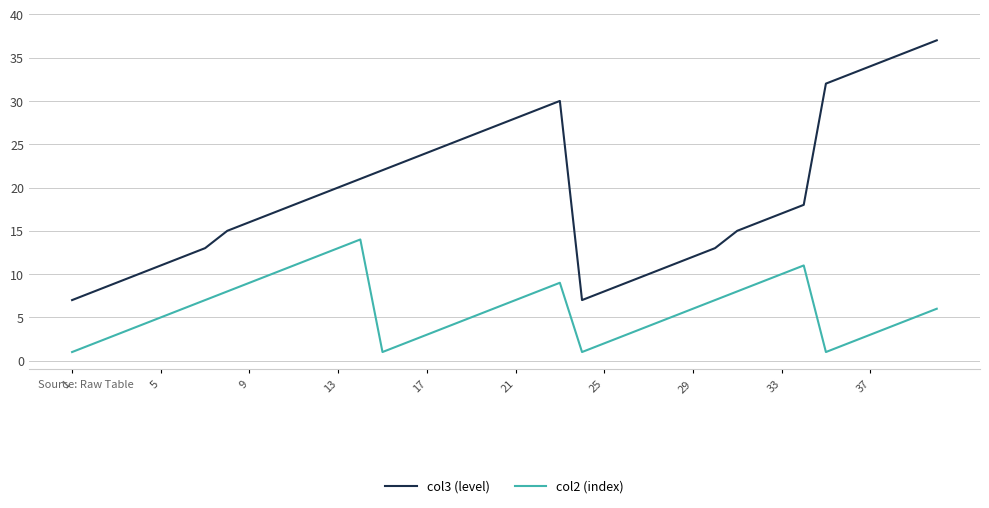

What is the difference between the maximum and second lowest values in the col2 (index) series?

13